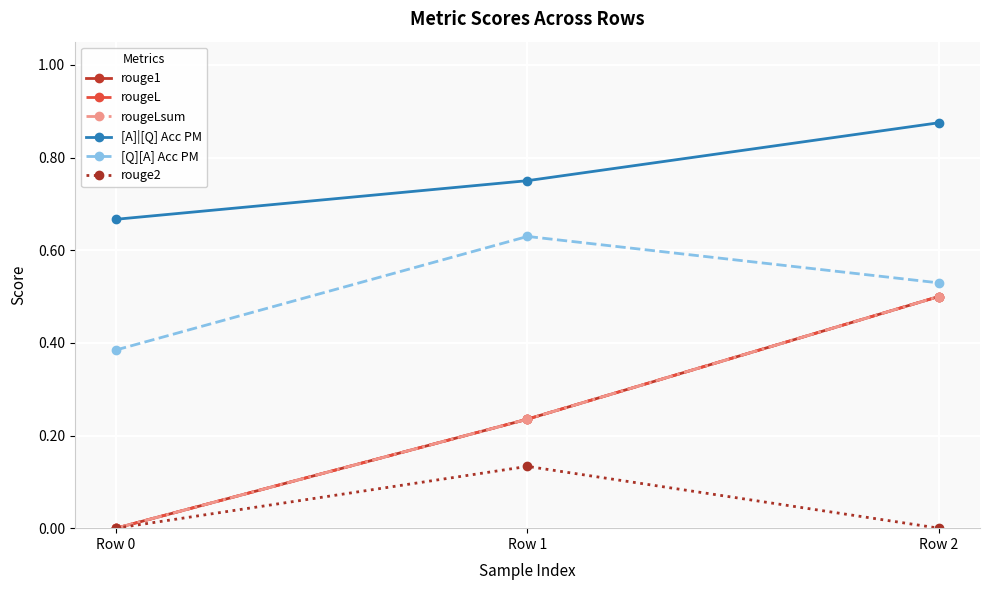

At Row 1, list the series in order from largest to smallest.

[A]|[Q] Acc PM, [Q][A] Acc PM, rouge1, rougeL, rougeLsum, rouge2